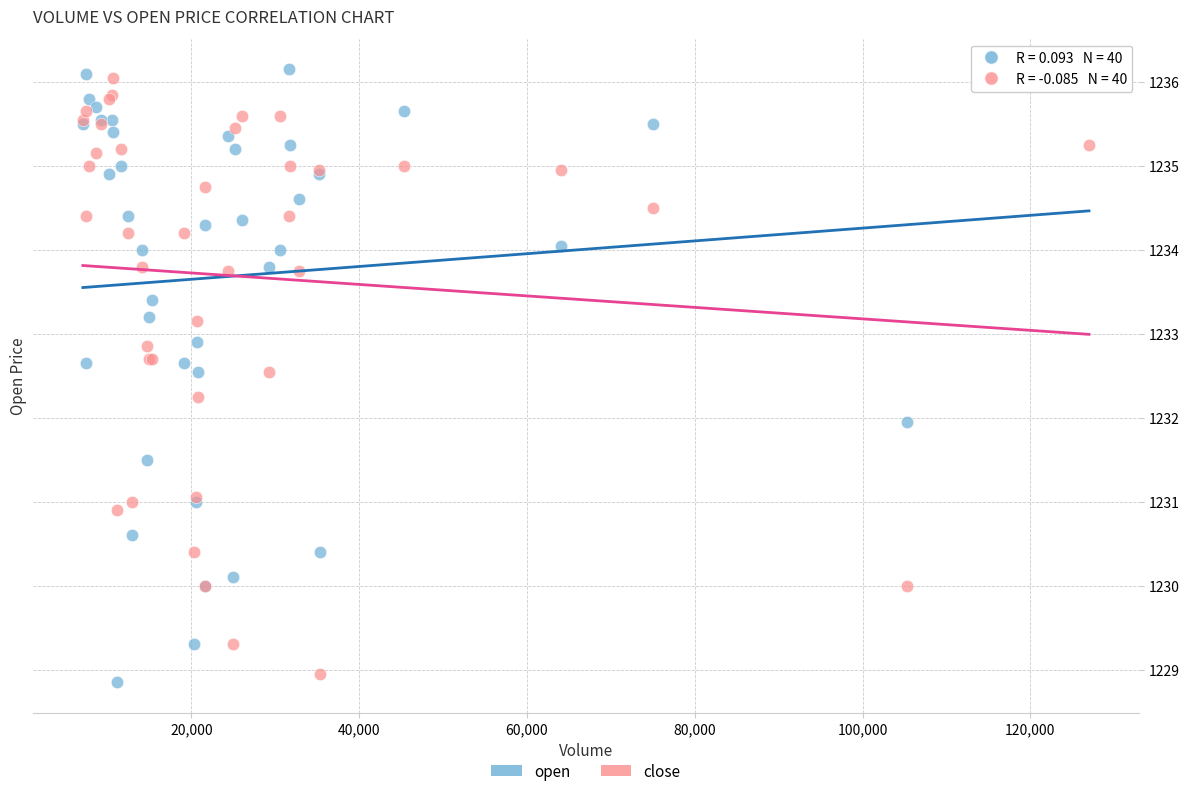

What is the X range (max minus min) for the scatter plot?

119907.0